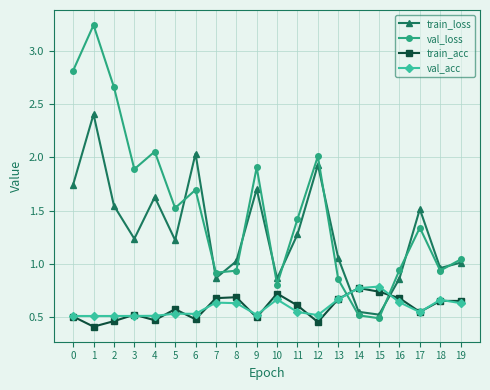

Between which two adjacent categories do val_acc and val_loss first intersect?

13 and 14